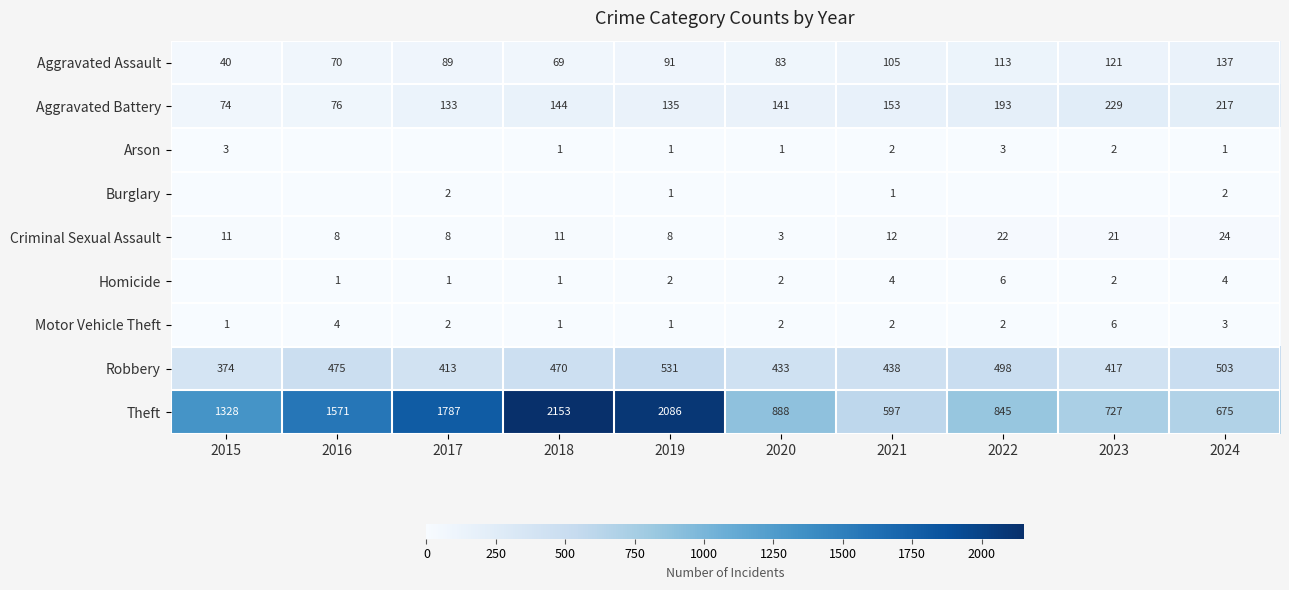

What is the approximate value of Aggravated Battery at 2022?

193